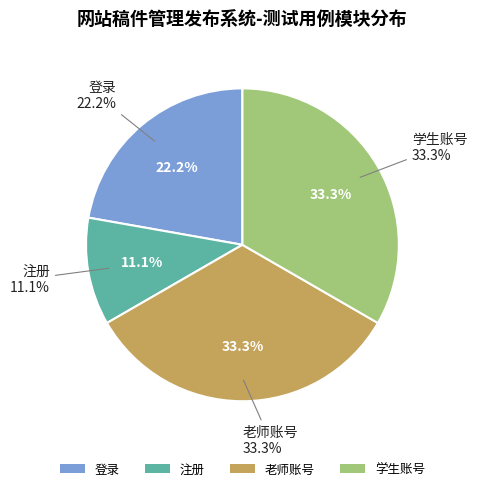

Is the sum of 登录 and 老师账号 greater than half?

Yes